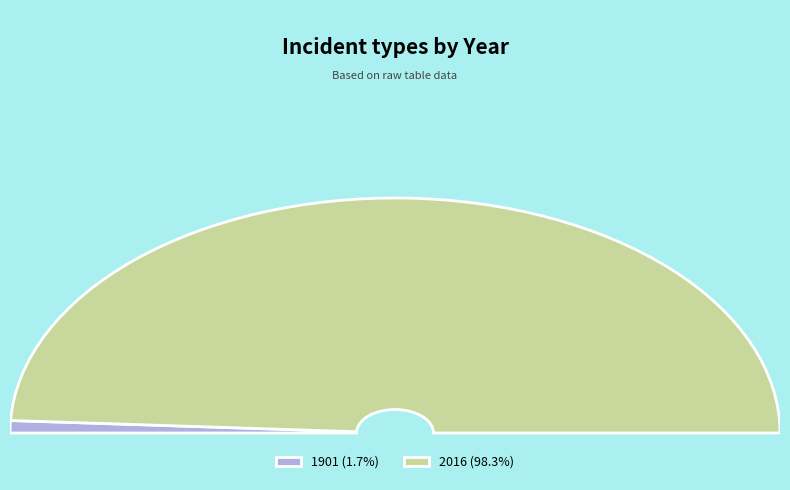

What percentage is NOT represented by 2016?

1.7%